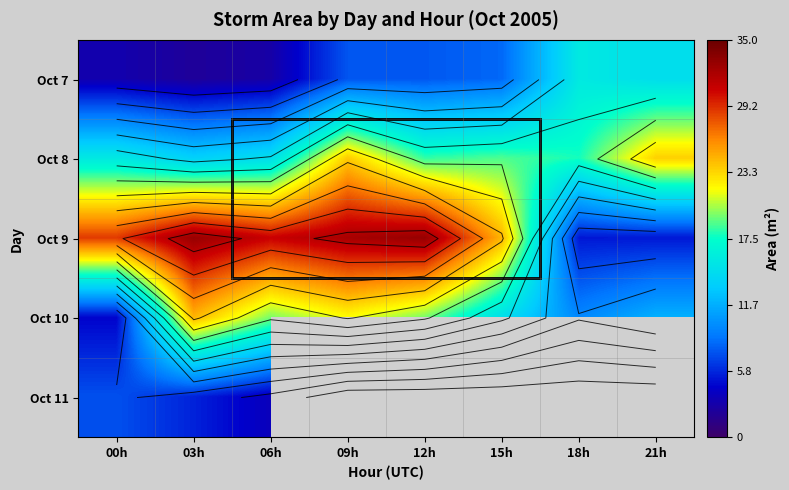

Which category has the highest value in the Oct 8 series?

09h